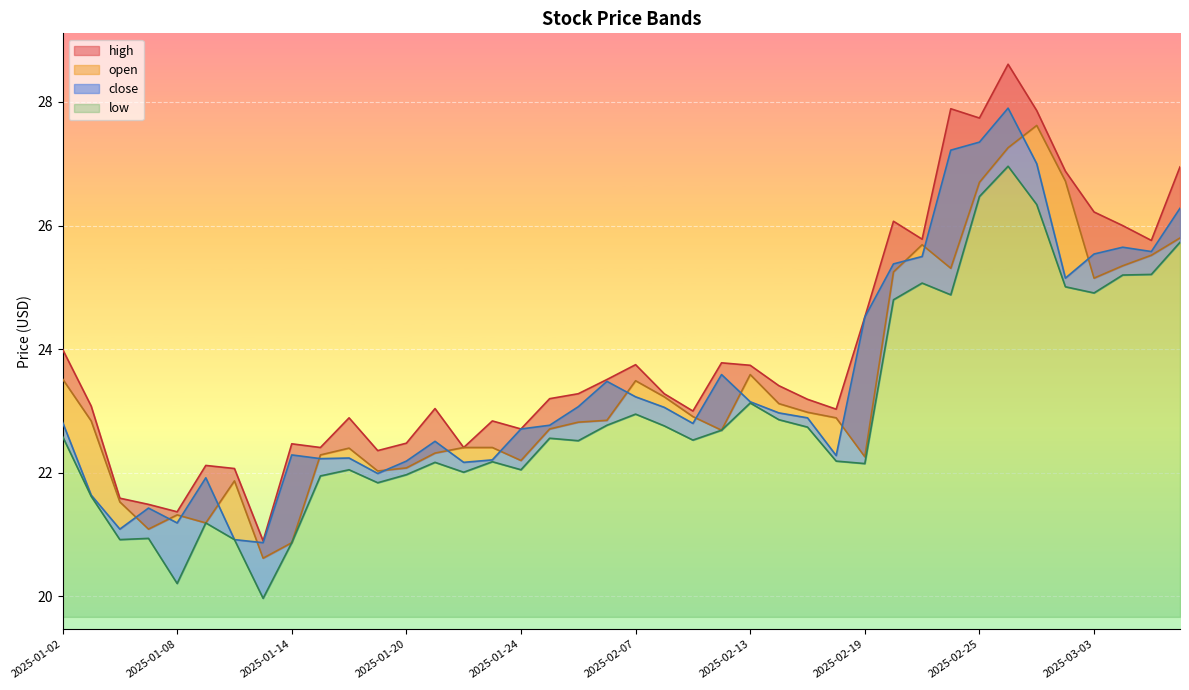

What is the difference between the highest and lowest values at 2025-03-06?

1.2